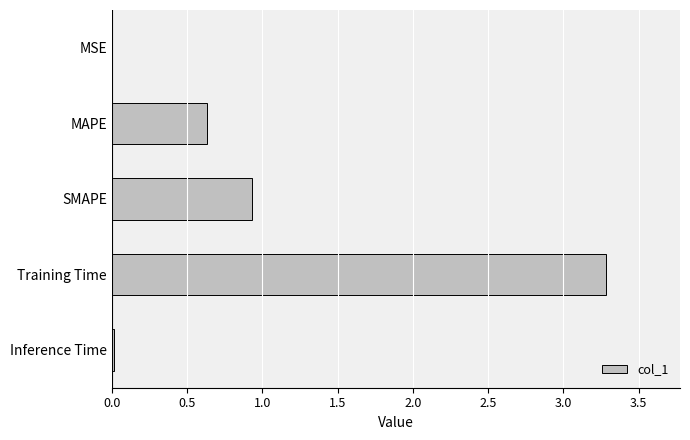

The value at Training Time is 3.3. True or false?

True